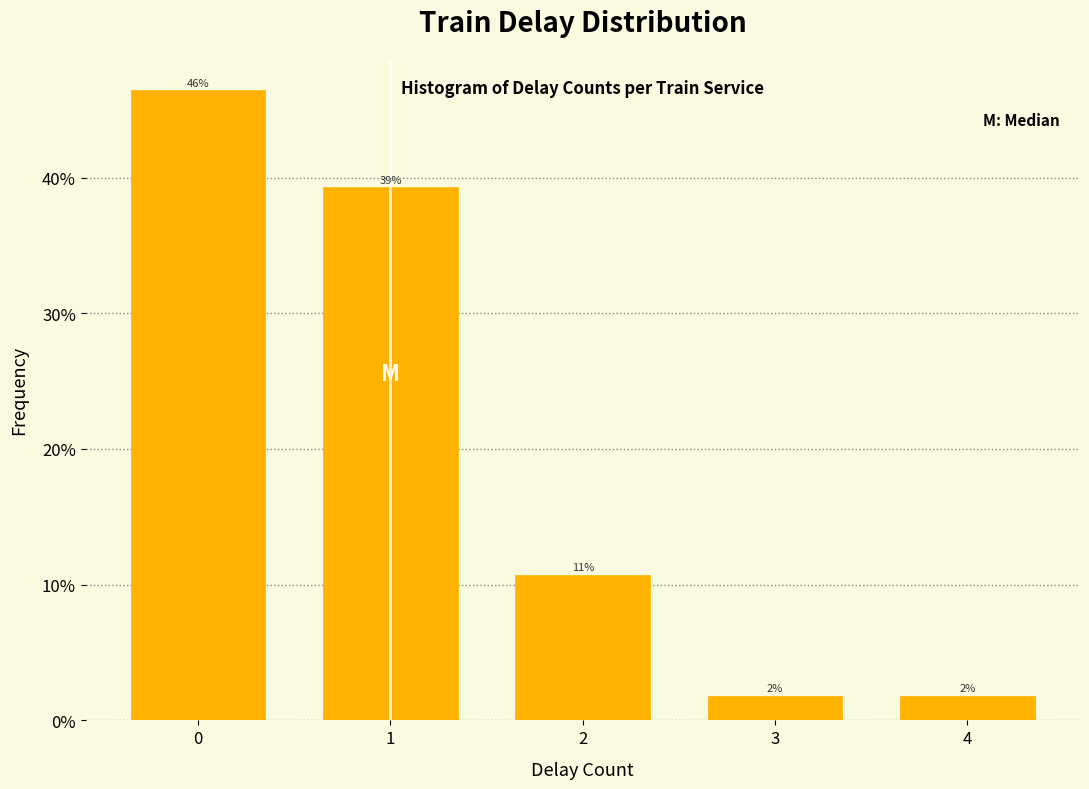

Are the bars horizontal?

No